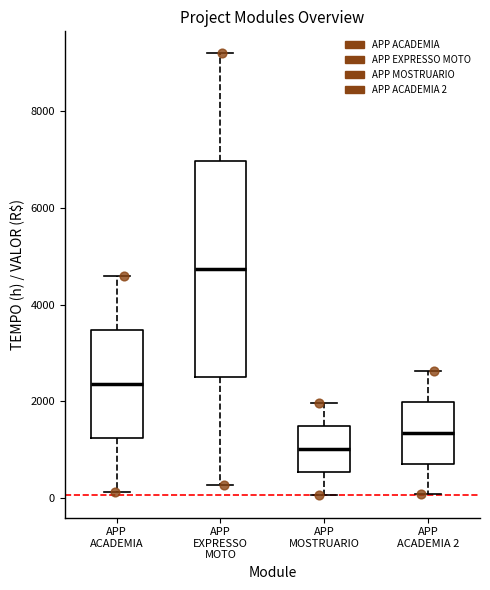

Comparing the boxes themselves (not the whiskers), which one is the tallest?

APP EXPRESSO MOTO